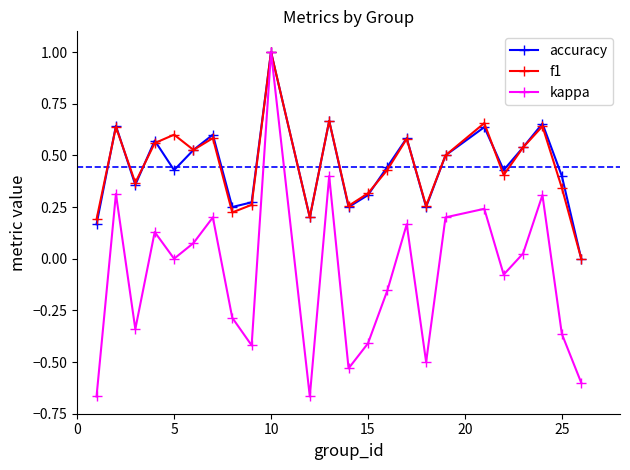

True or false: f1 has more than 2 points higher than both neighbors.

True